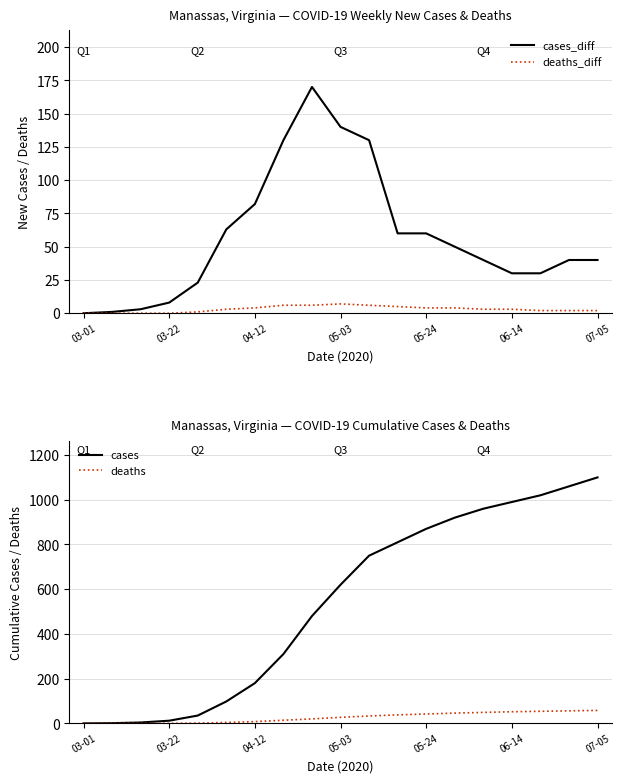

What are all the series names shown in the legend?

cases_diff, deaths_diff, cases, deaths